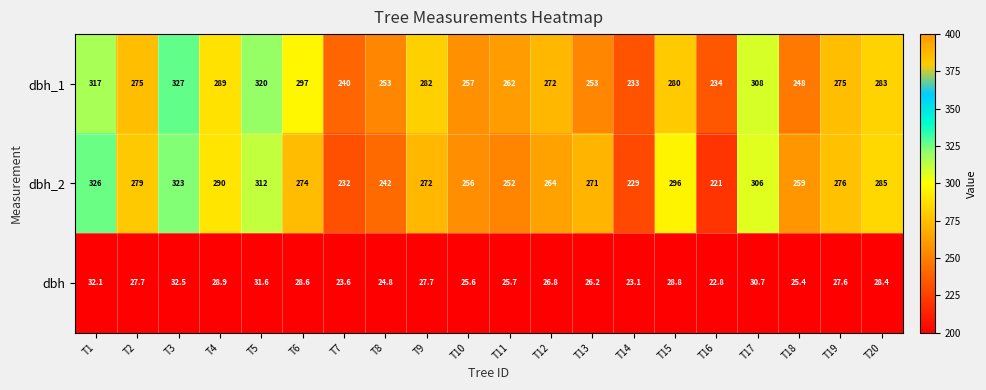

At how many categories does at least one series exceed 36?

20